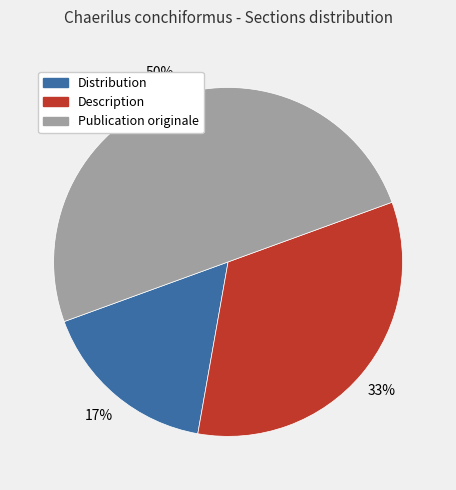

What percentage is the Publication originale slice, to the nearest percent?

50%